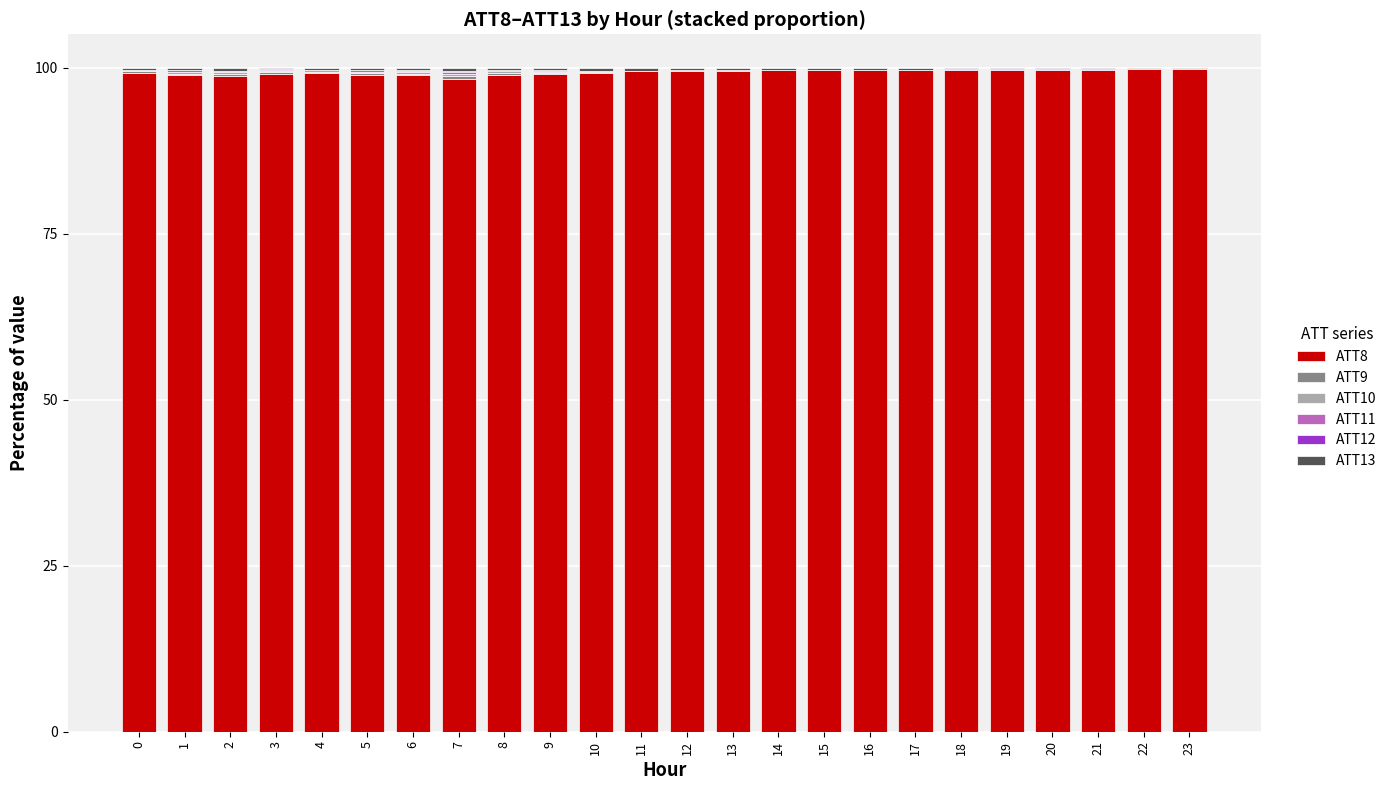

The ATT8 series shows 57.5 at 0. True or false?

False